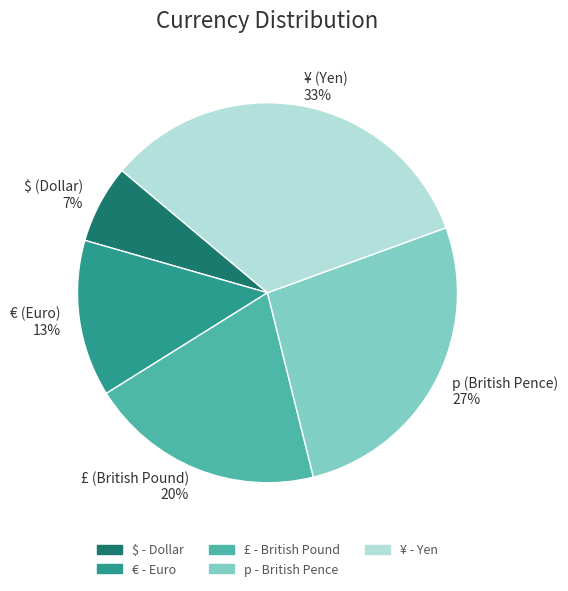

Approximately how many times larger is the value at £ compared to €?

1.5